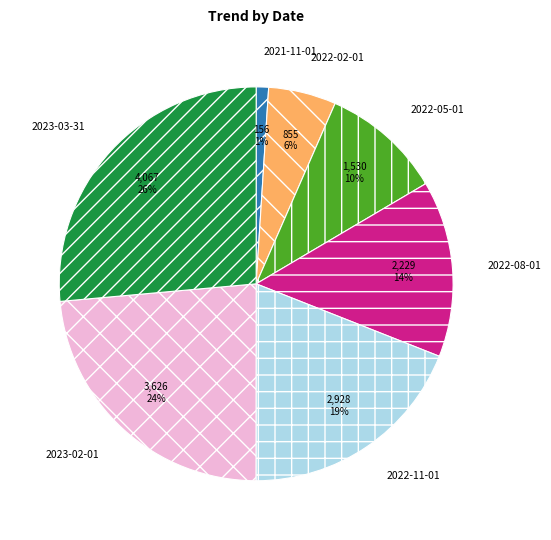

To the nearest percent, what is the average slice percentage?

14%